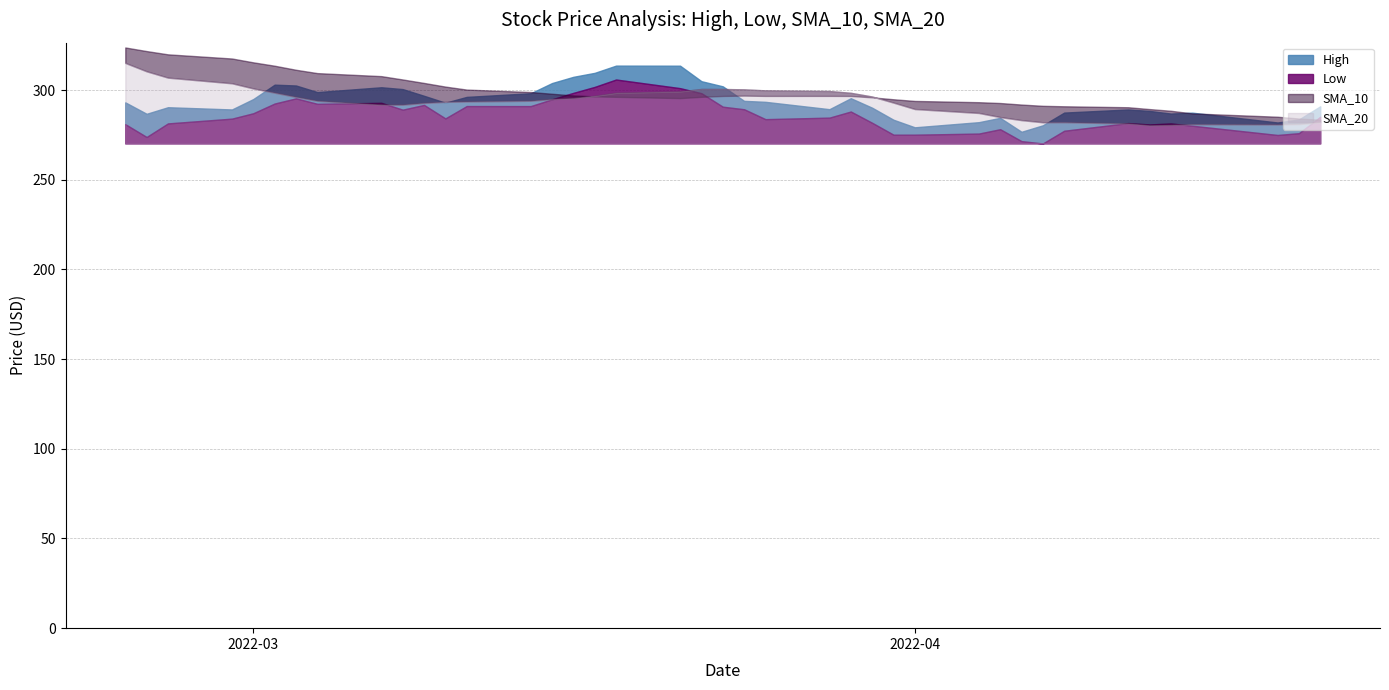

How many interior local valleys does the High series have?

9